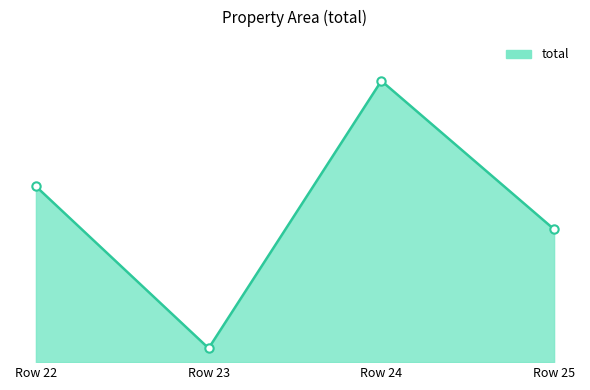

Does the chart have visible grid lines?

No